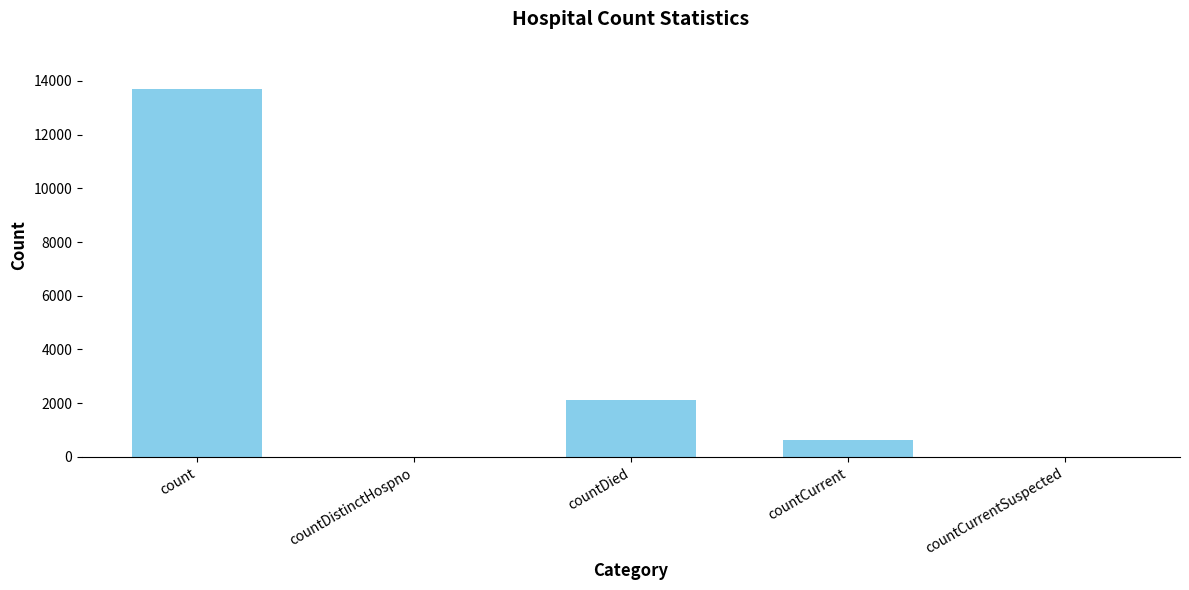

At which label is the value closest to 6857?

countDied